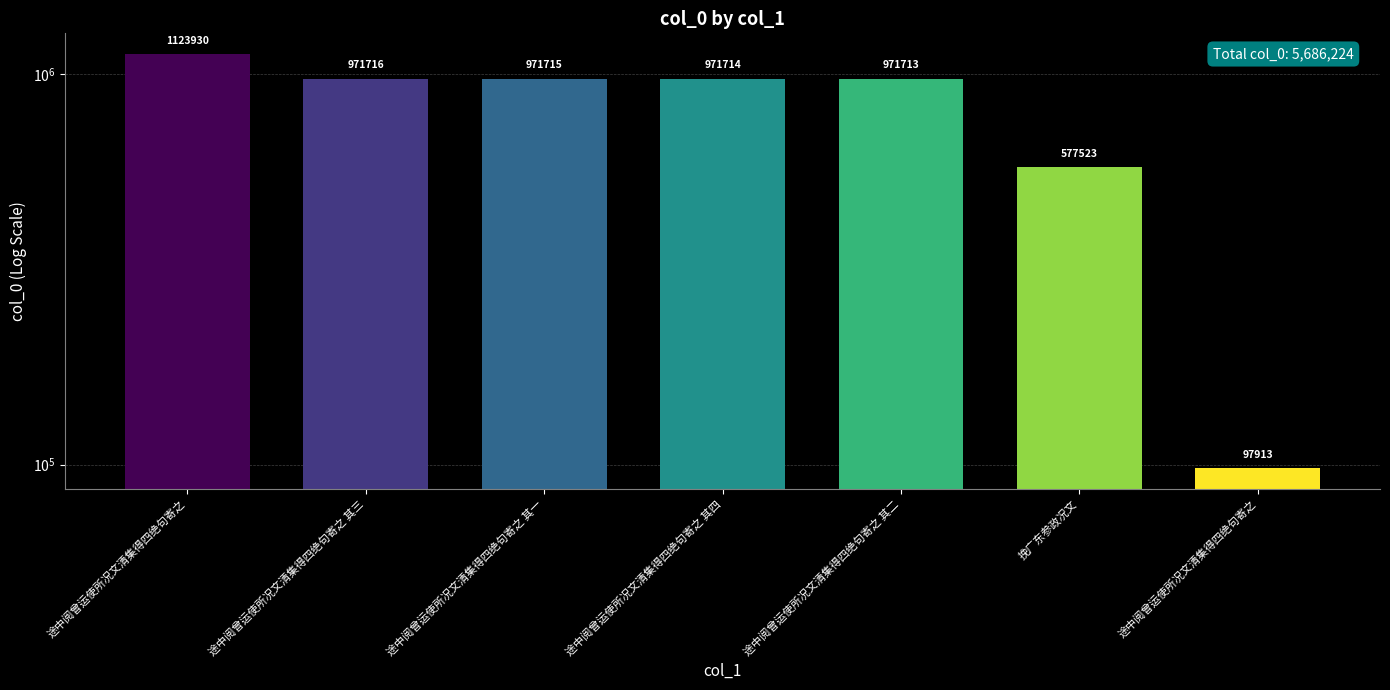

What is the label of the 5th bar from the right?

途中阅曾运使所况文清集得四绝句寄之 其一